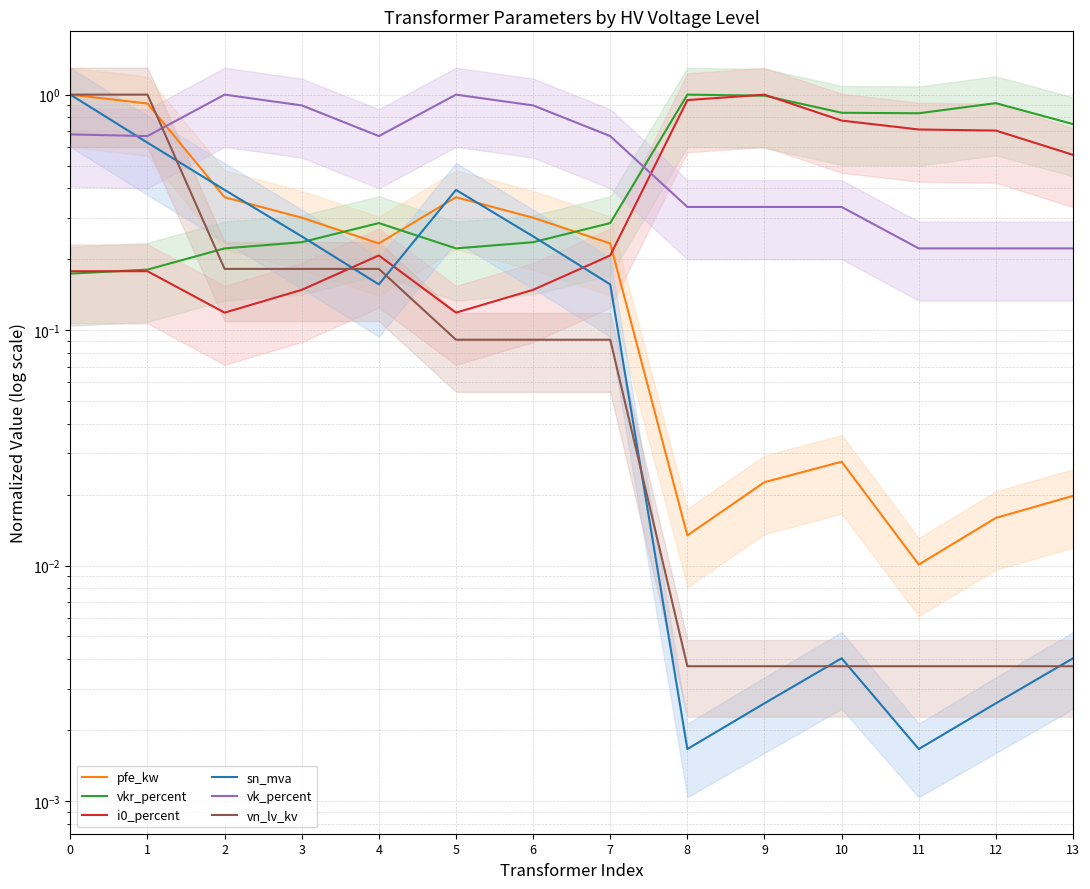

Which category has the lowest value across all series?

8